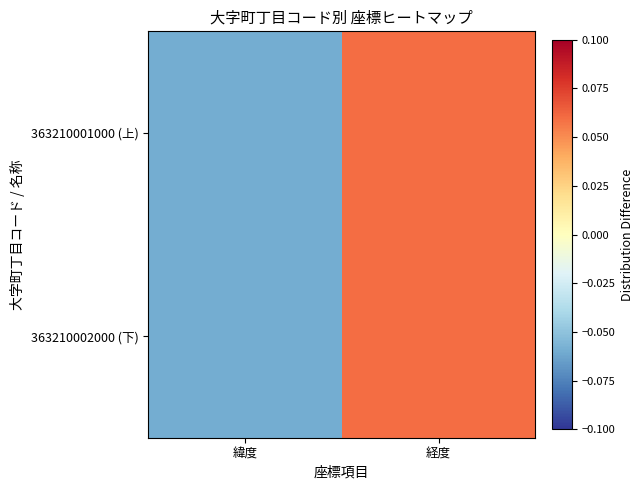

Rank the series by their average value, from highest to lowest.

363210002000 (下), 363210001000 (上)